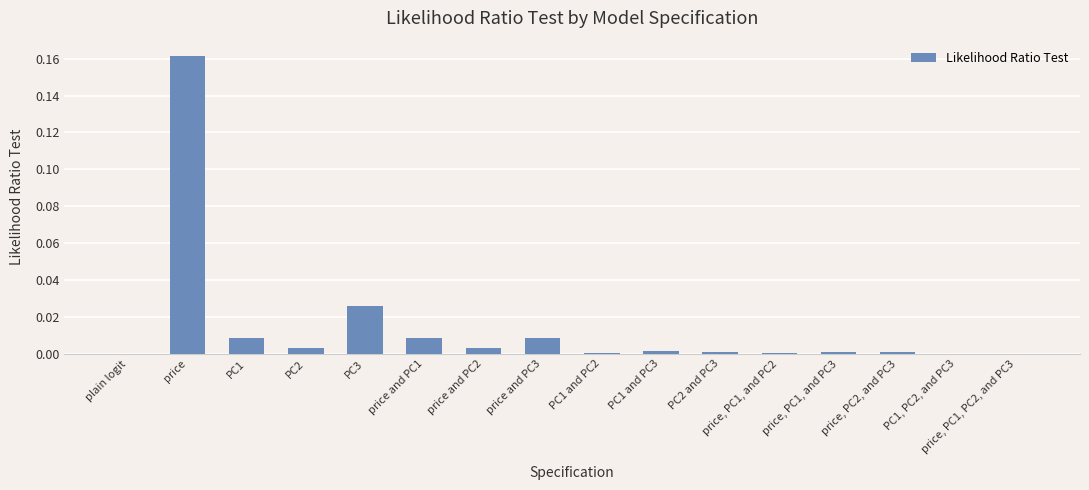

Which category has the highest value across all series?

price